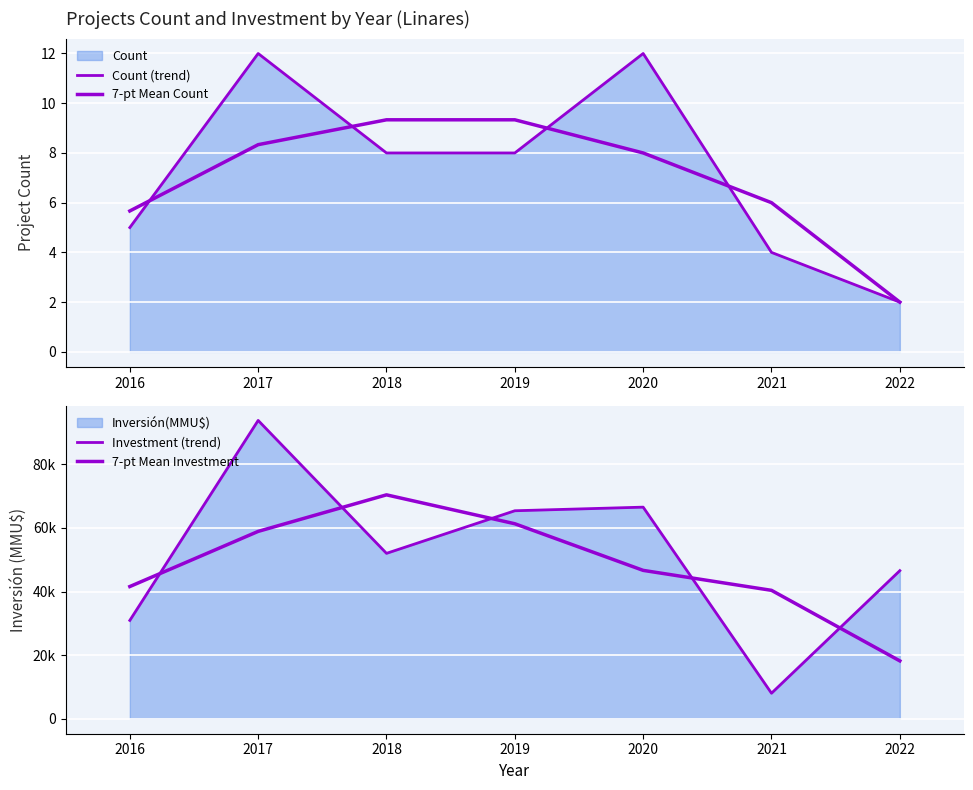

Count the Count (trend) values in the range 4 to 12.

6